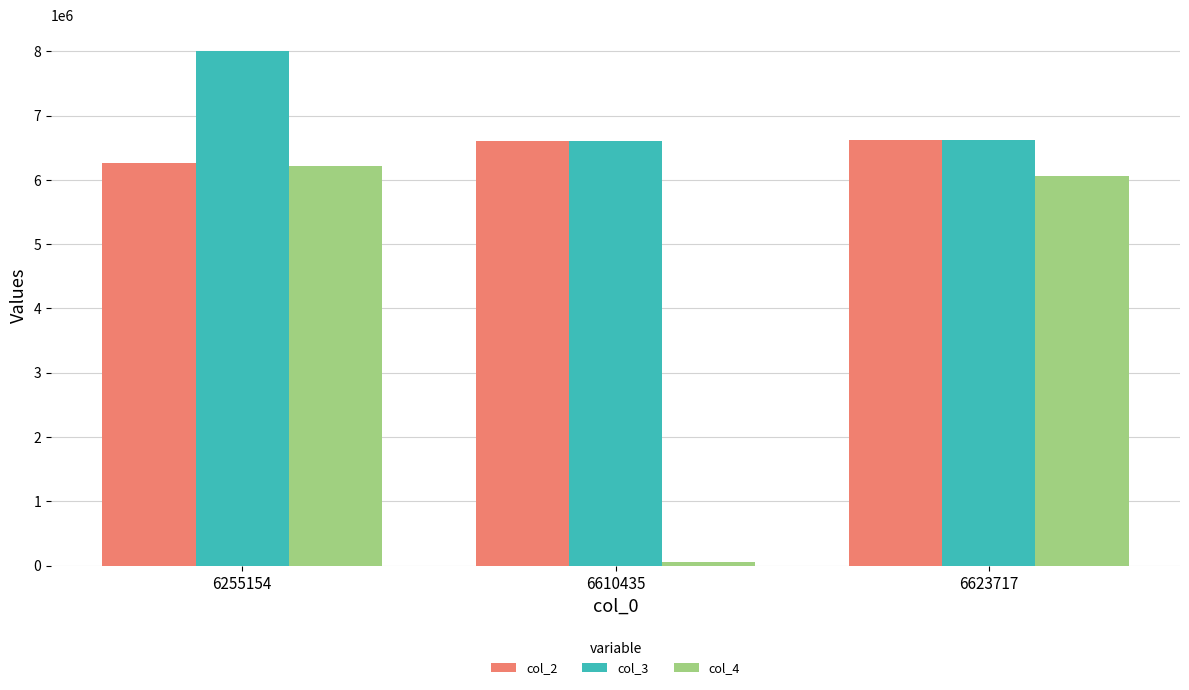

Which series changed the most between 6255154 and 6623717?

col_3